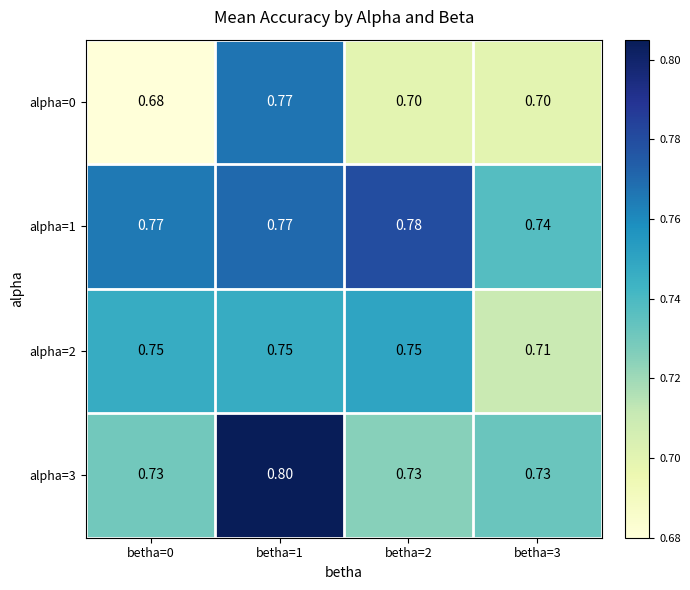

Which series has the largest range (max minus min)?

alpha=0